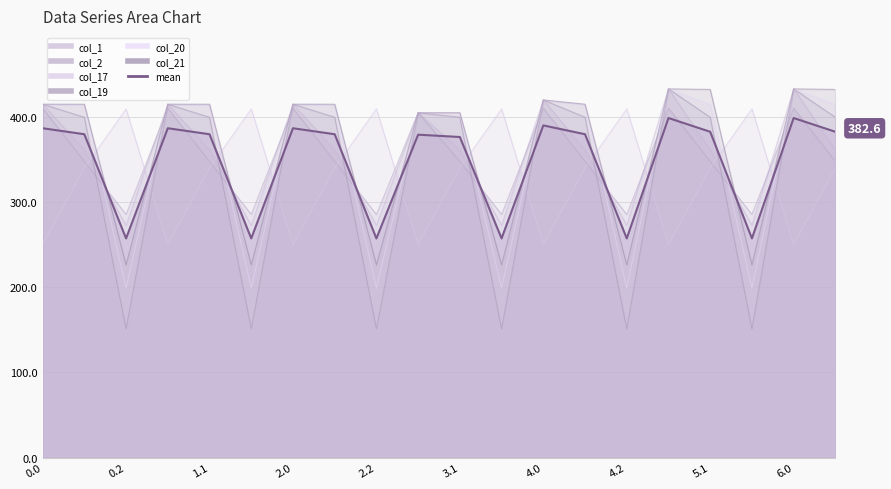

Approximately how many times larger is the value at 17 compared to 13?

0.7